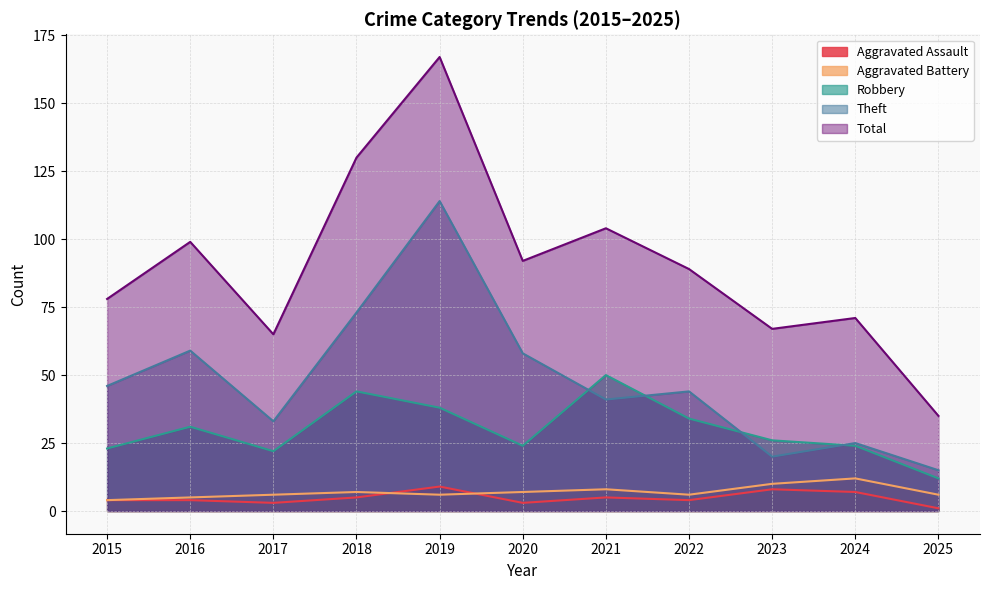

What is the difference between the second highest and second lowest values in the Aggravated Assault series?

5